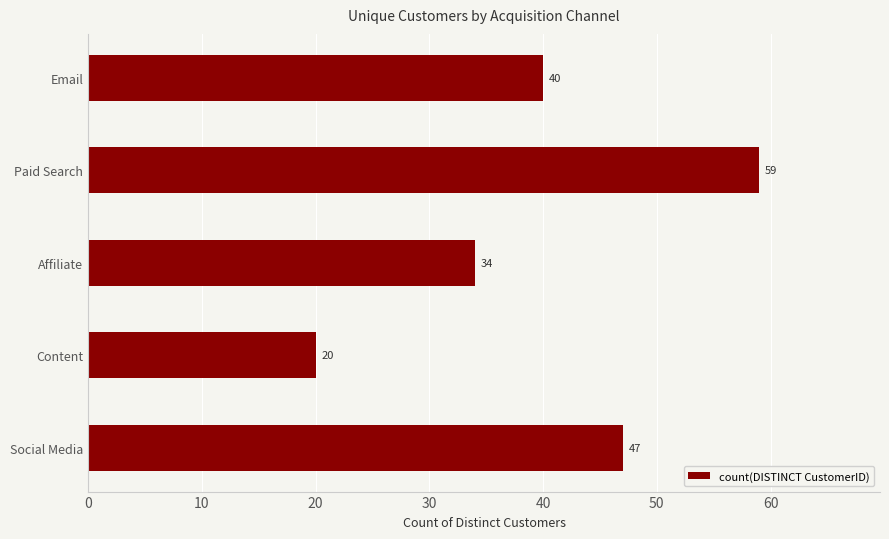

Rank the categories by value from lowest to highest.

Content, Affiliate, Email, Social Media, Paid Search